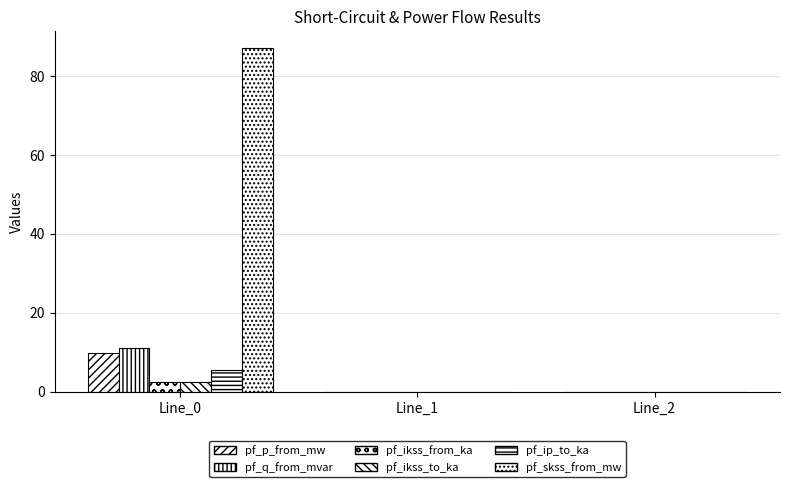

What value does the pf_ikss_to_ka series have at Line_0?

2.5